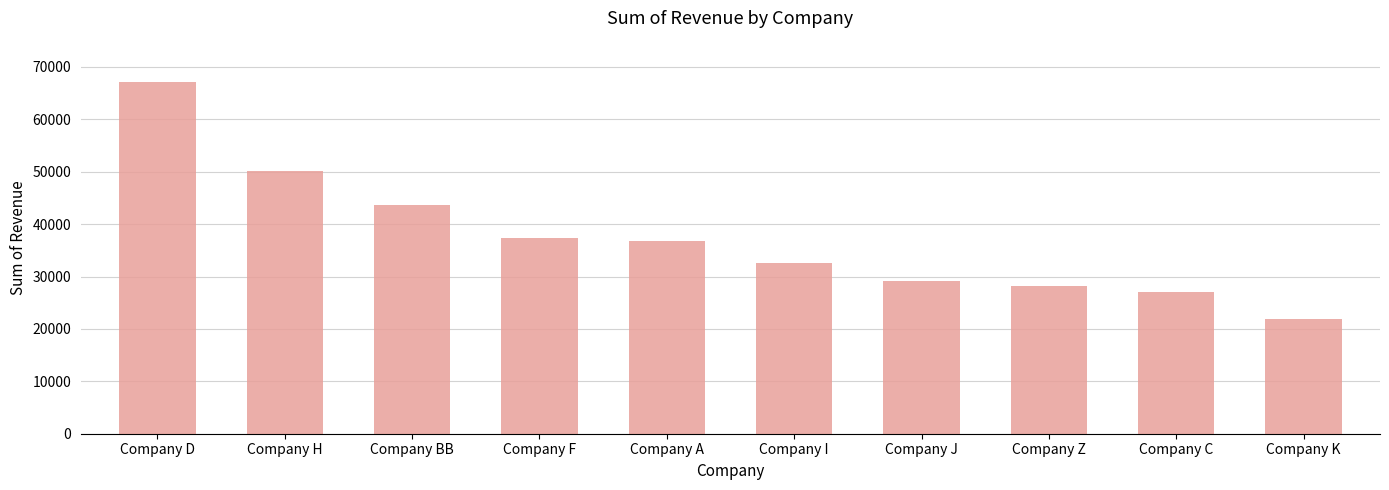

Read the value at Company BB.

43703.0